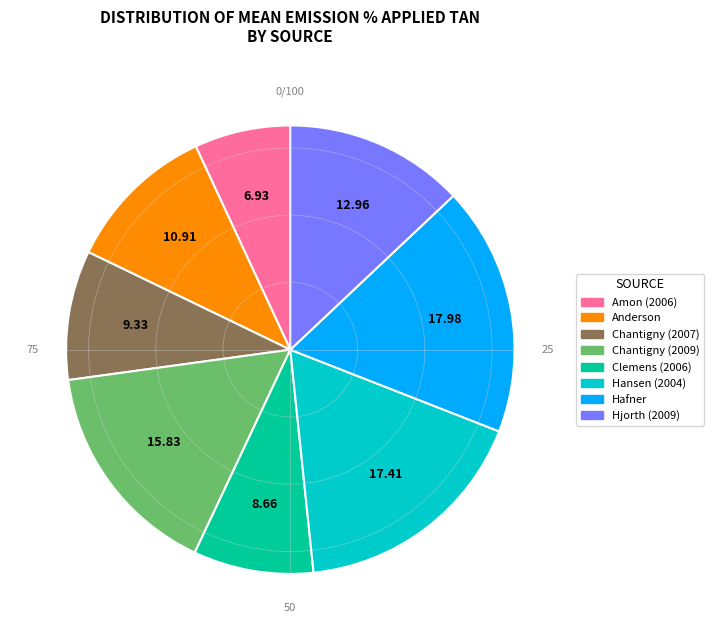

What percentage is the Clemens et al. (2006) slice, to the nearest percent?

9%